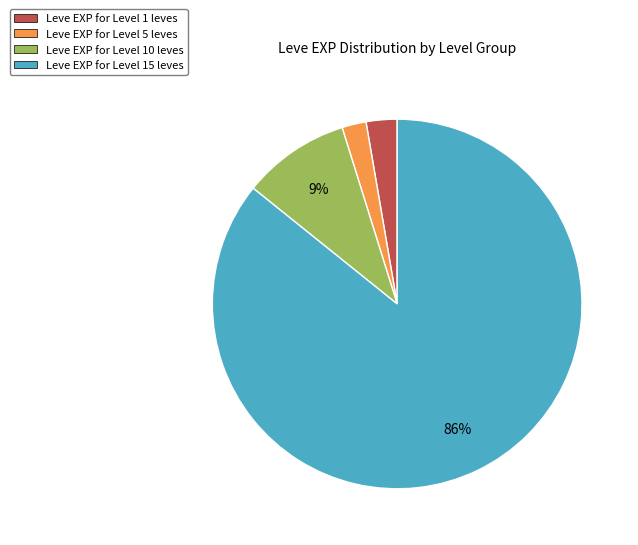

Which has a higher value, Leve EXP for Level 15 leves or Leve EXP for Level 1 leves?

Leve EXP for Level 15 leves